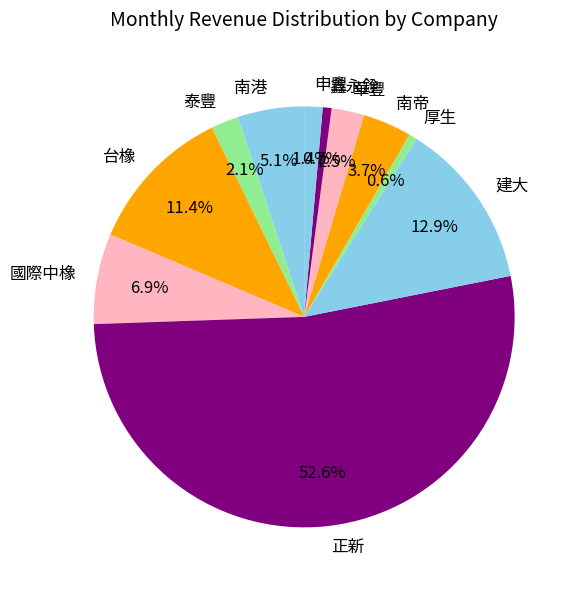

Does any single category account for the majority?

Yes